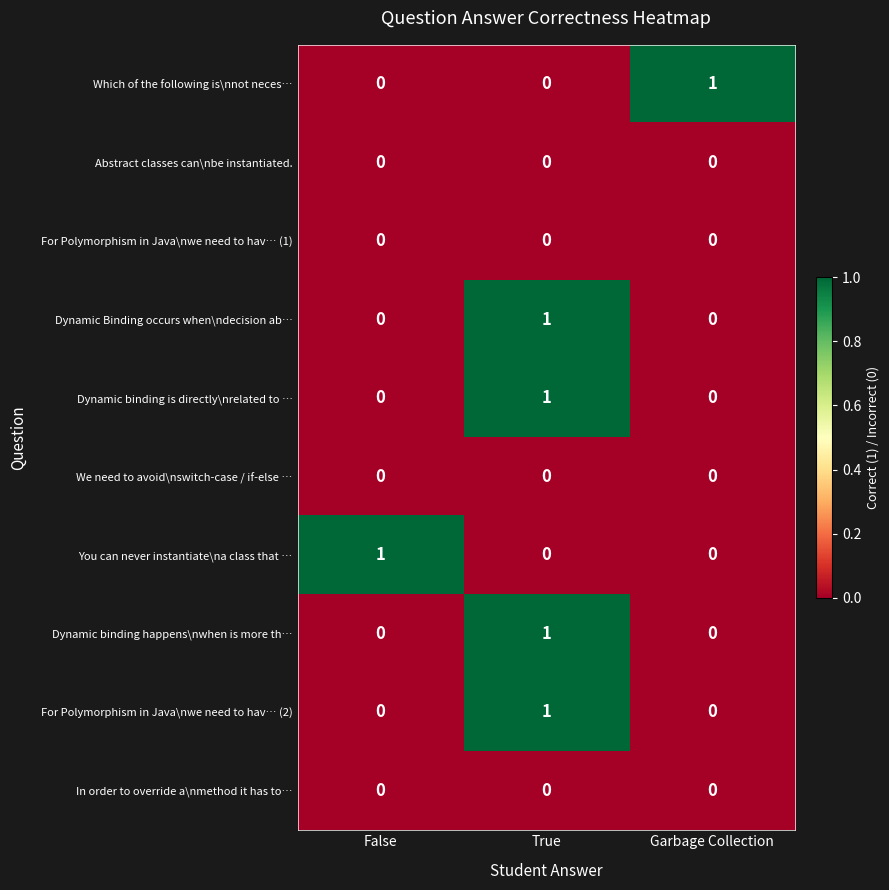

Count the number of categories in the chart.

3